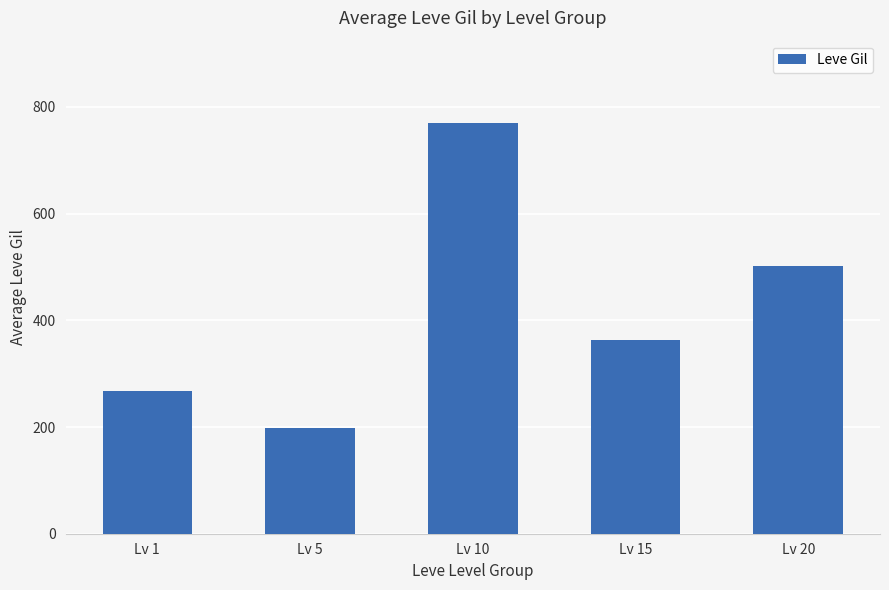

List the labels in order of value, largest first.

Lv 10, Lv 20, Lv 15, Lv 1, Lv 5